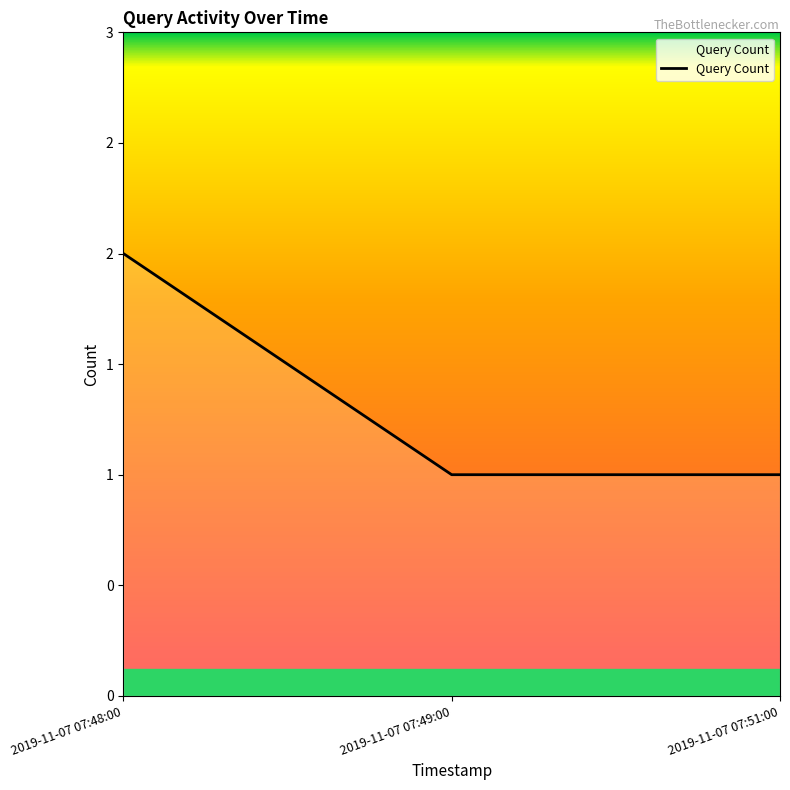

What is the value of the 2nd point from the left?

1